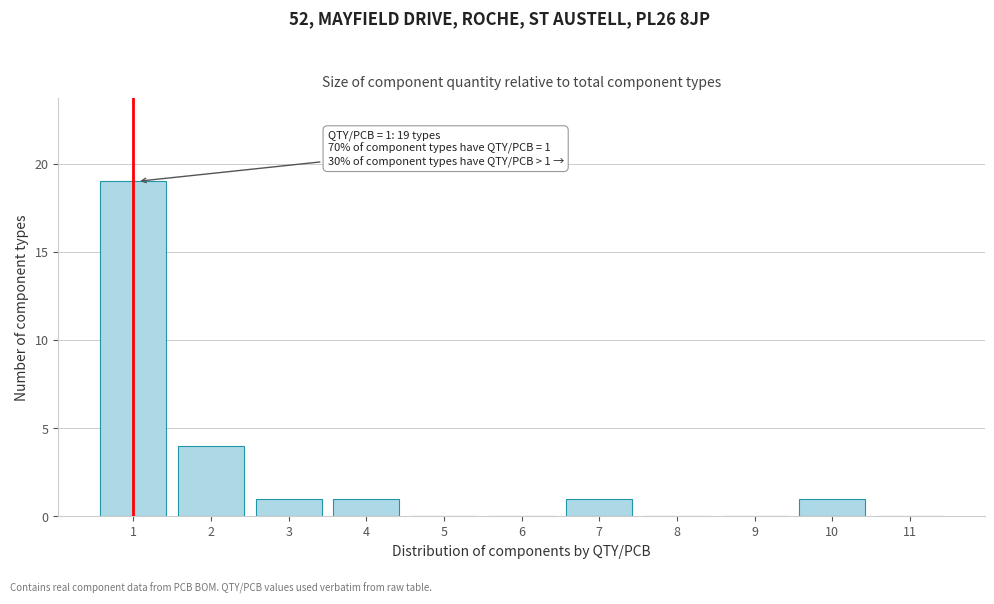

Which range on the x-axis has the tallest bar?

0.5 to 1.5